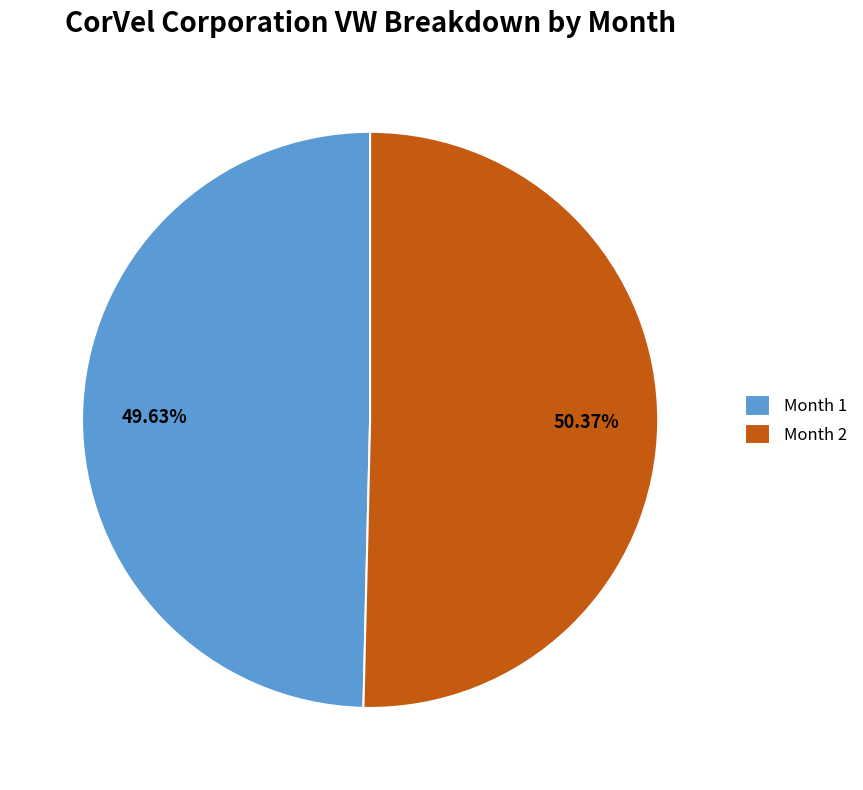

How many segments does this pie chart have?

2